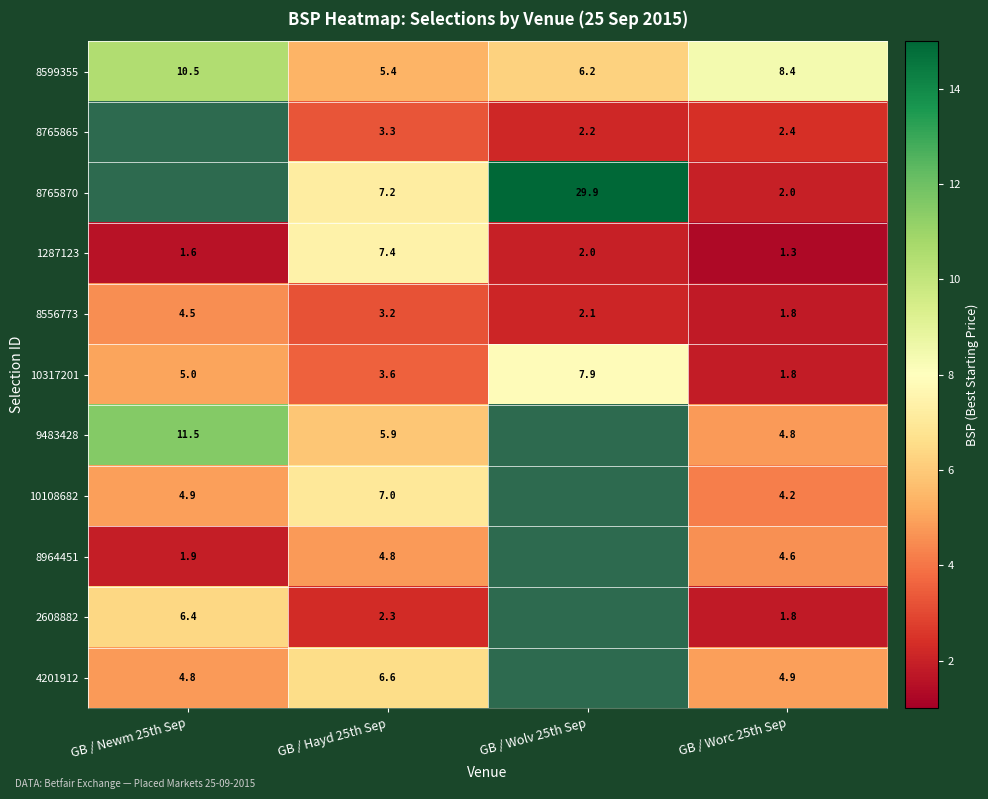

The 8765870 series shows 3.8 at GB / Hayd 25th Sep. True or false?

False